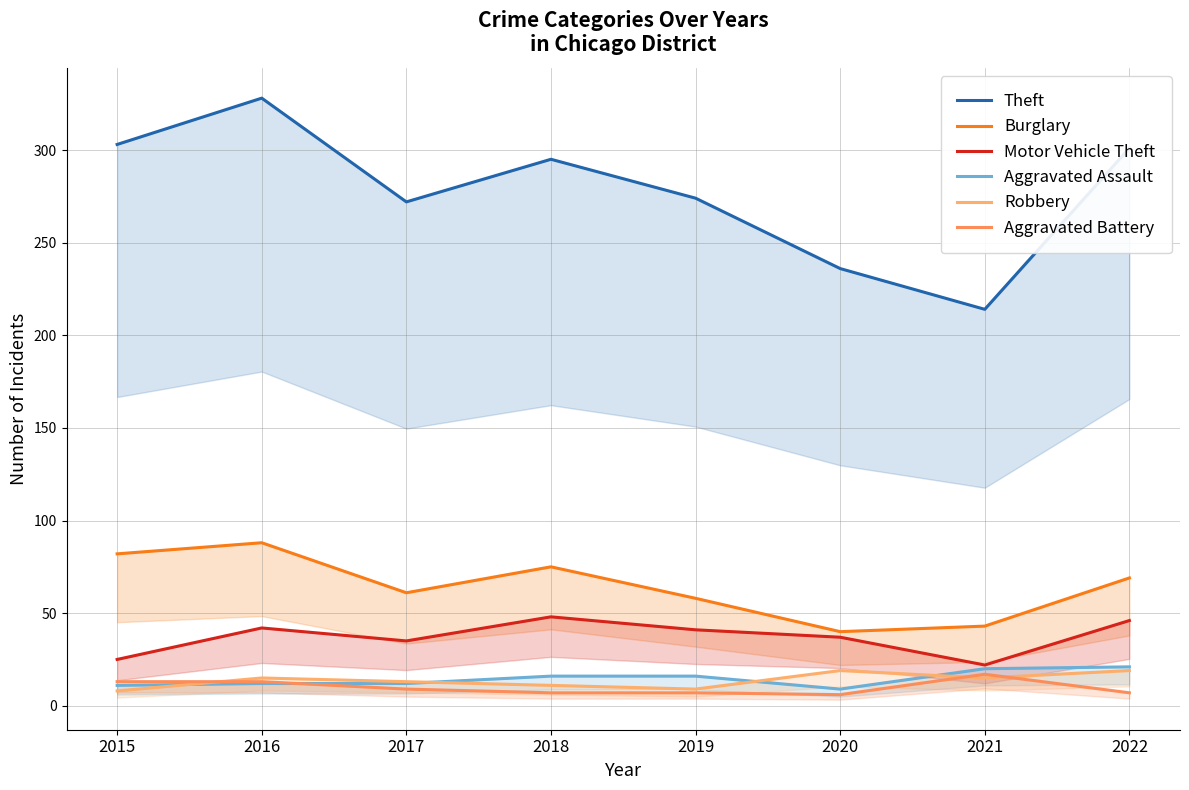

The Burglary series shows 63 at 2021. True or false?

False